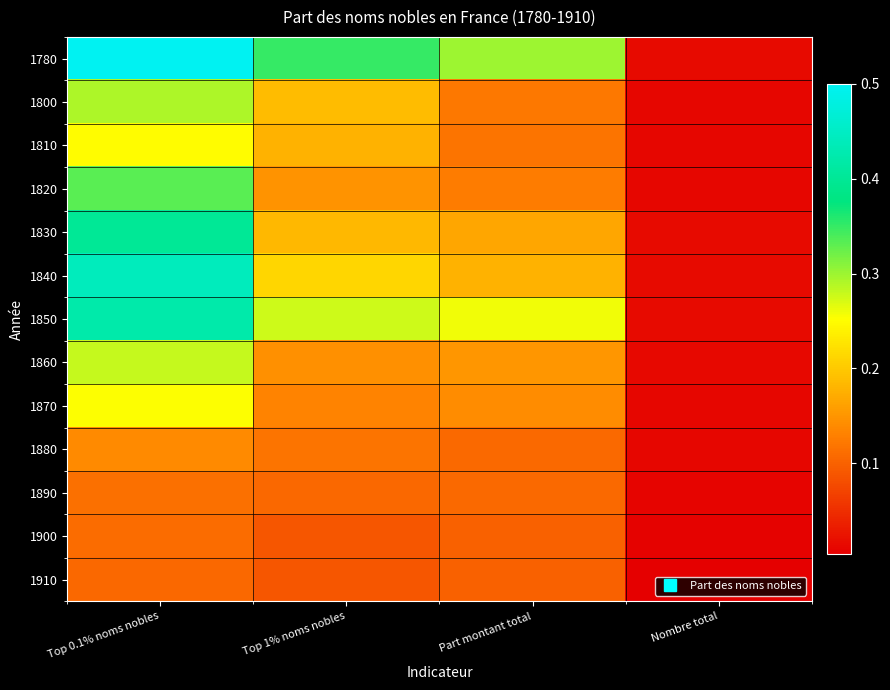

At which category does the chart reach its peak across all series?

Top 0.1% noms nobles